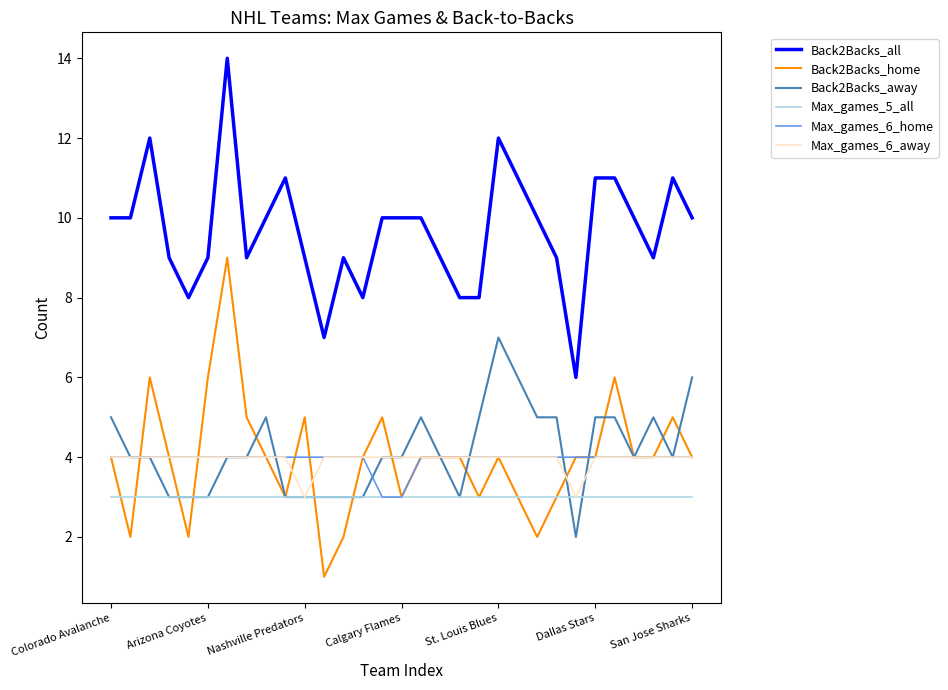

What is the maximum value shown in the chart?

14